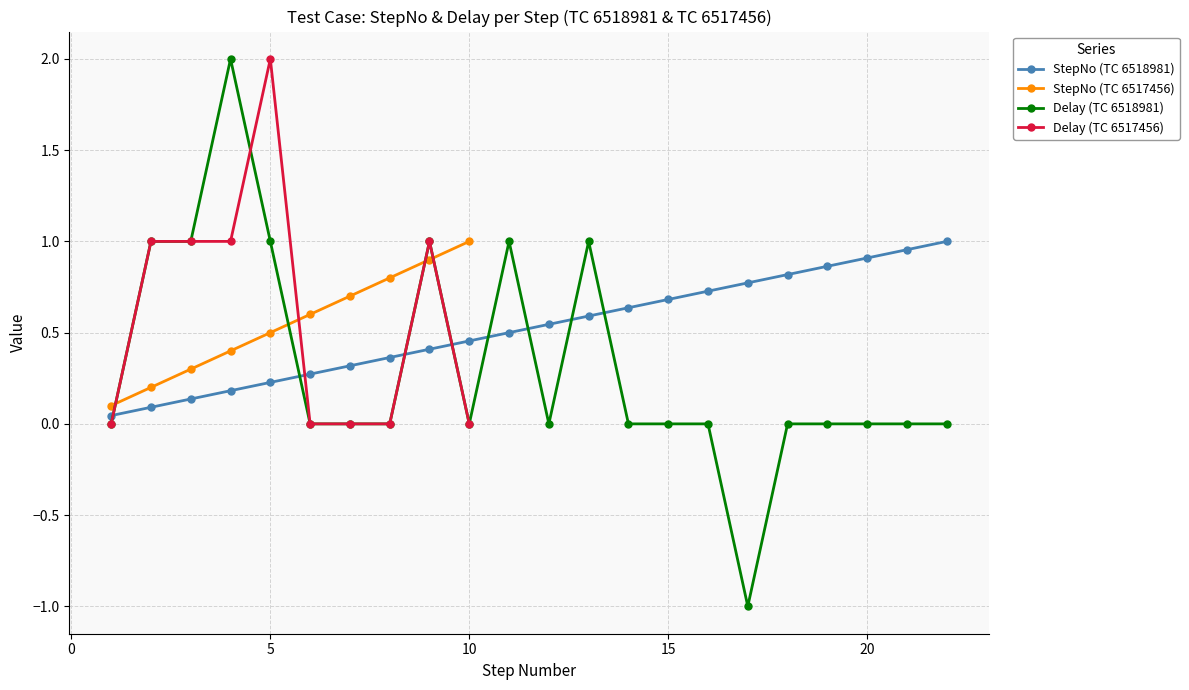

What is the maximum value for Delay (TC 6518981)?

2.0